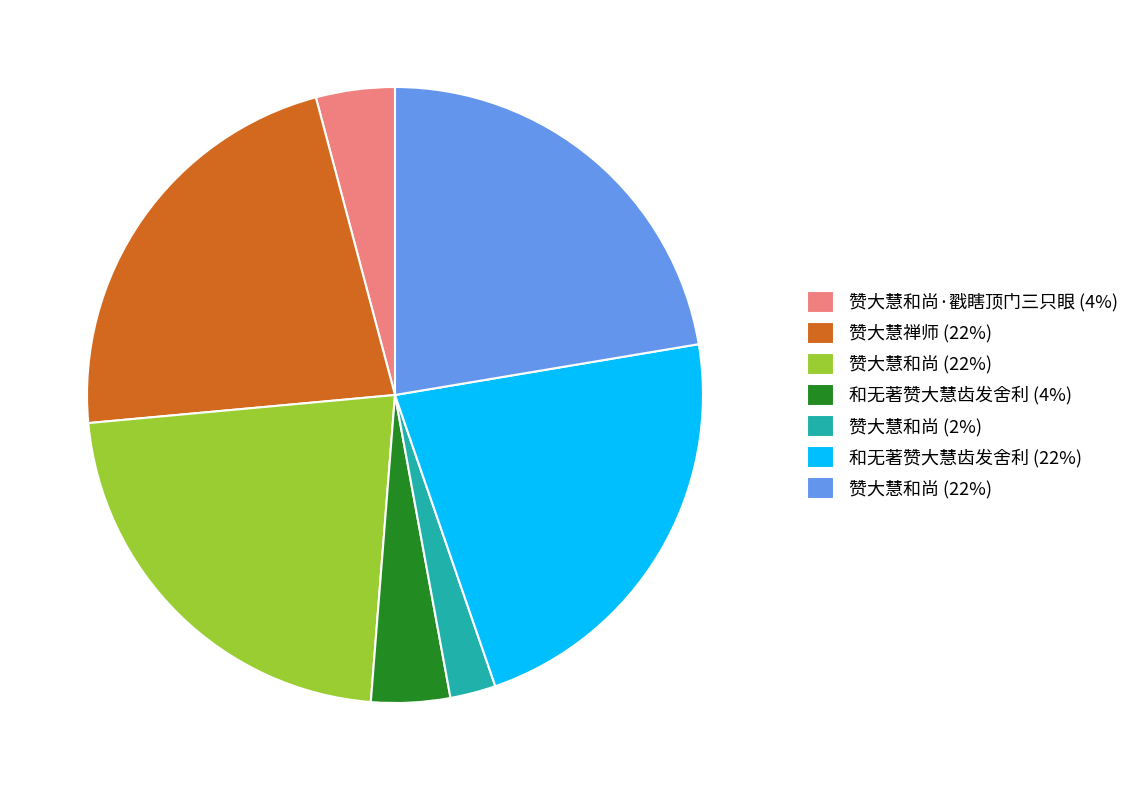

Does any single category account for the majority?

No